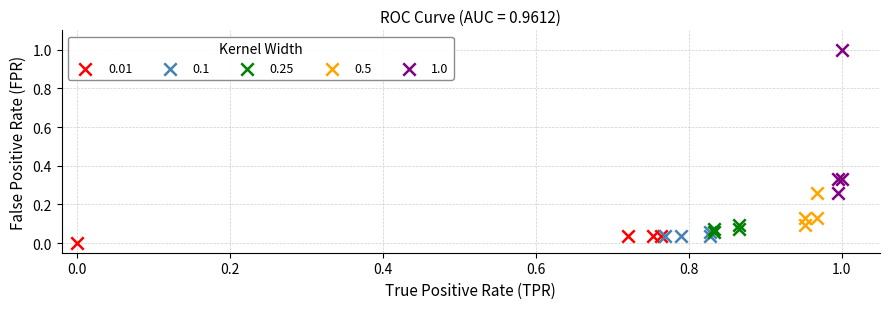

Which series reaches the minimum Y coordinate?

0.01